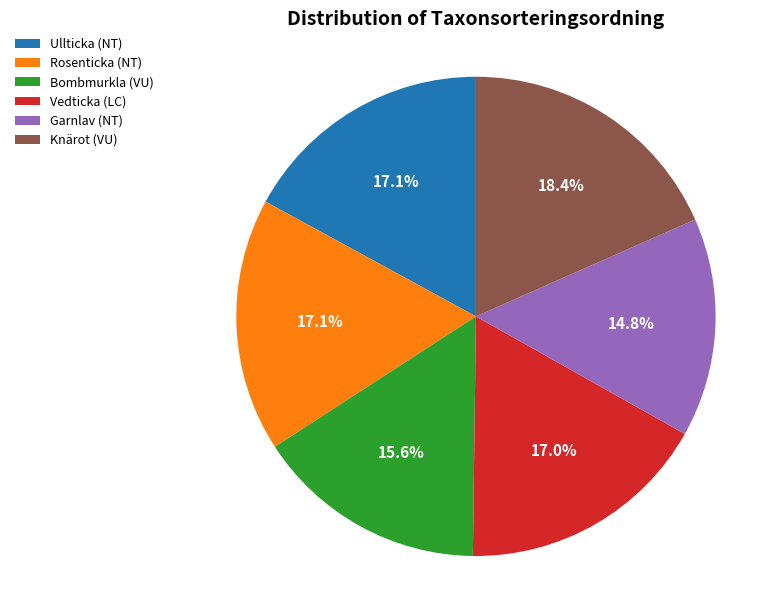

Which slice is the largest?

Knärot (VU)